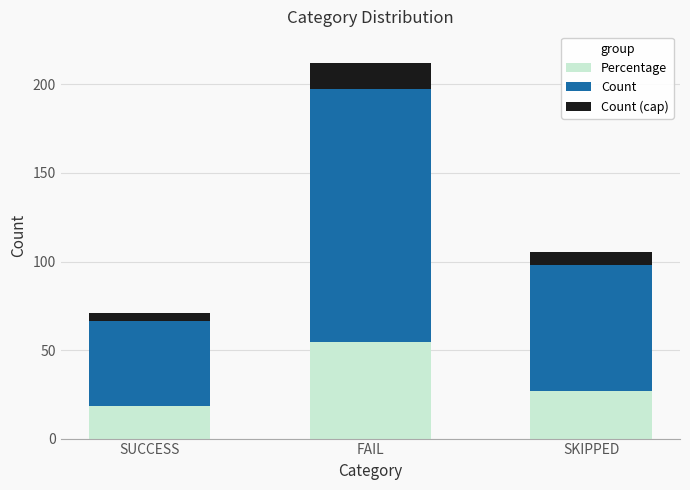

How many data points in Percentage are less than 27?

1